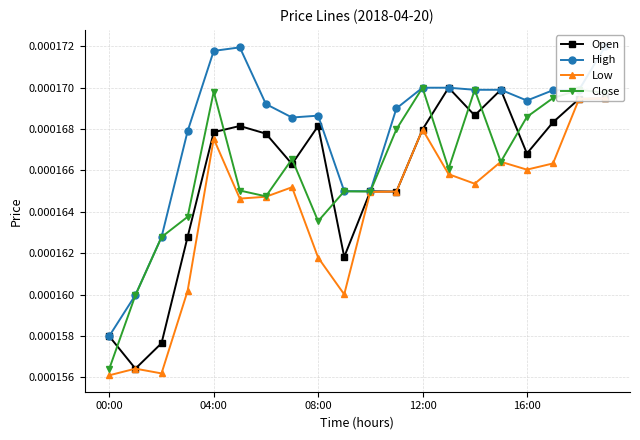

How many Close values are between 0 and 1?

20